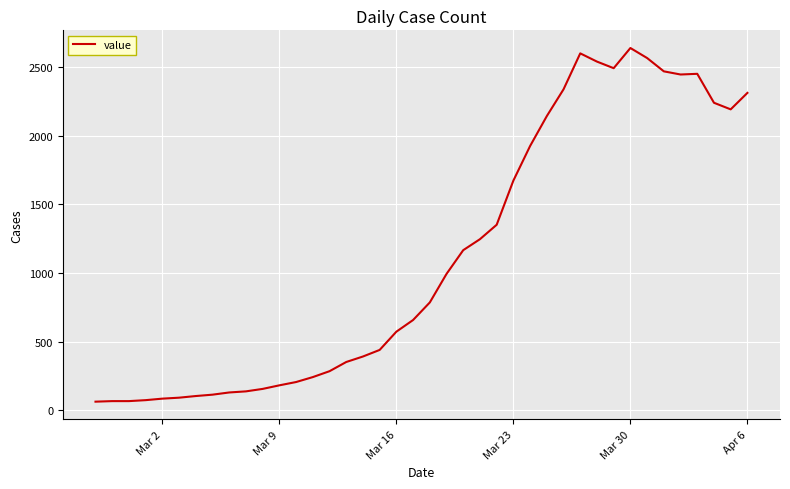

What is the minimum value shown in the chart?

62